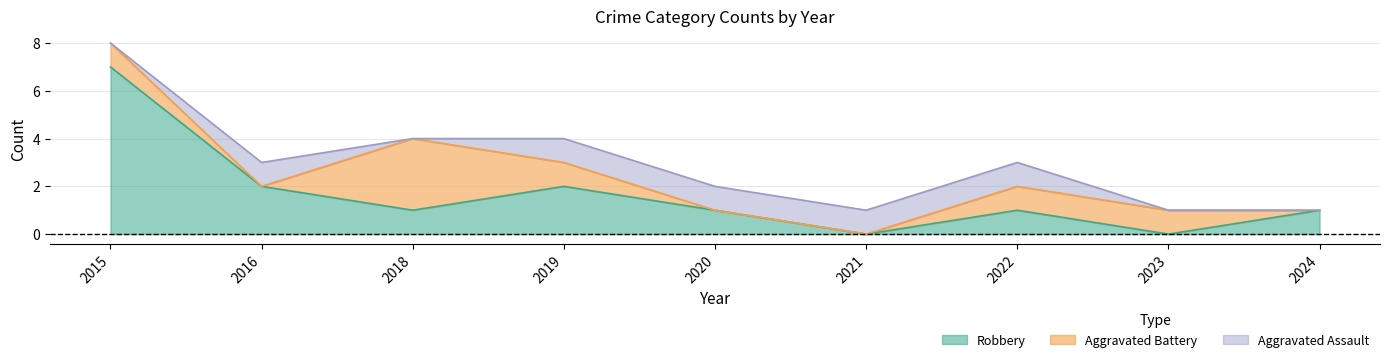

Where is the first local minimum for Total?

2016